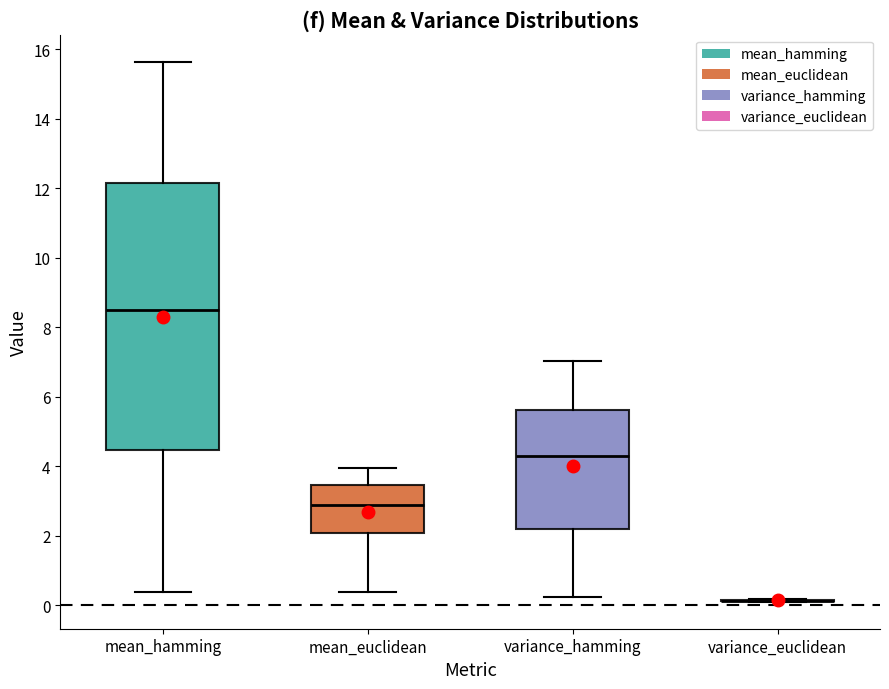

Reading left to right, transcribe this box plot: for each box, give where its median line is, the range the box spans, and where its two whiskers end, as read against the y-axis. The values are not printed on the chart, so give them approximately, as read against the axis.

mean_hamming: median 8.4, box 4.4 to 12.2, whiskers 0.4 to 15.6
mean_euclidean: median 2.8, box 2.0 to 3.4, whiskers 0.4 to 4.0
variance_hamming: median 4.2, box 2.2 to 5.6, whiskers 0.2 to 7.0
variance_euclidean: box collapsed to a line at 0.2, whiskers 0.2 to 0.2